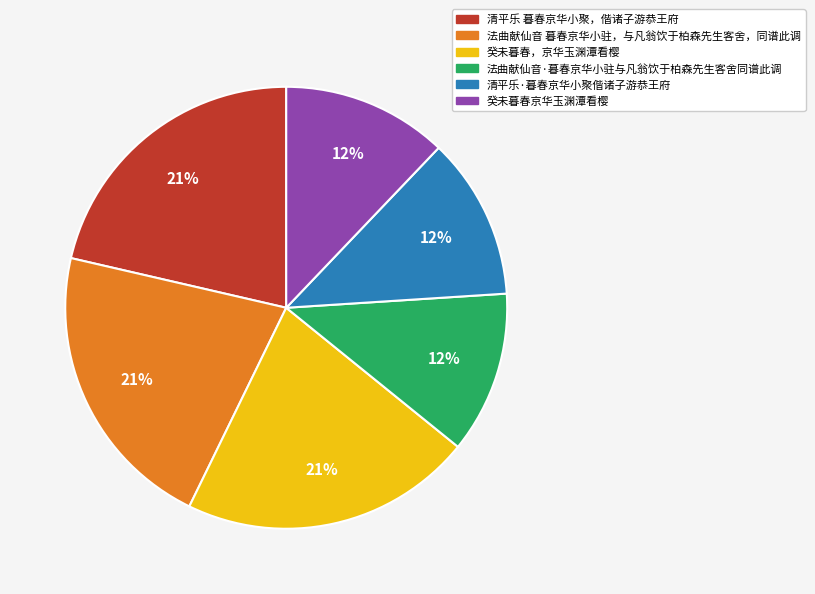

What is the ratio of the value at 清平乐 暮春京华小聚，偕诸子游恭王府 to the value at 癸未暮春，京华玉渊潭看樱?

1.0